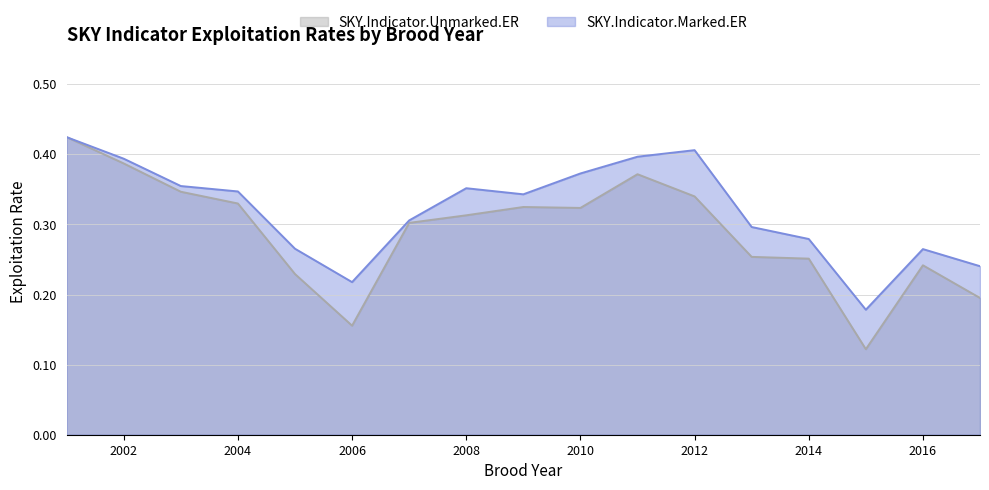

How many data points does each series have?

17